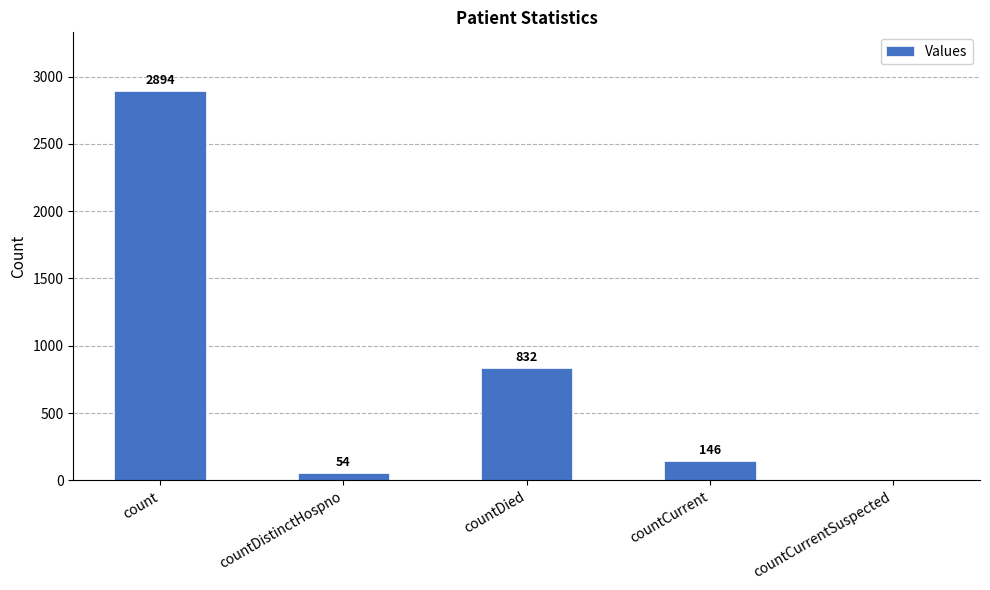

What is the sum of the values at countDistinctHospno and countCurrent?

200